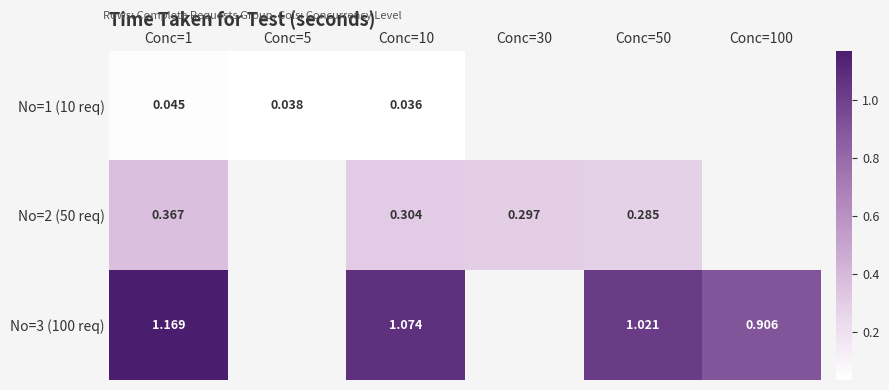

How many values in the No=3 (100 req) series are below 1?

1